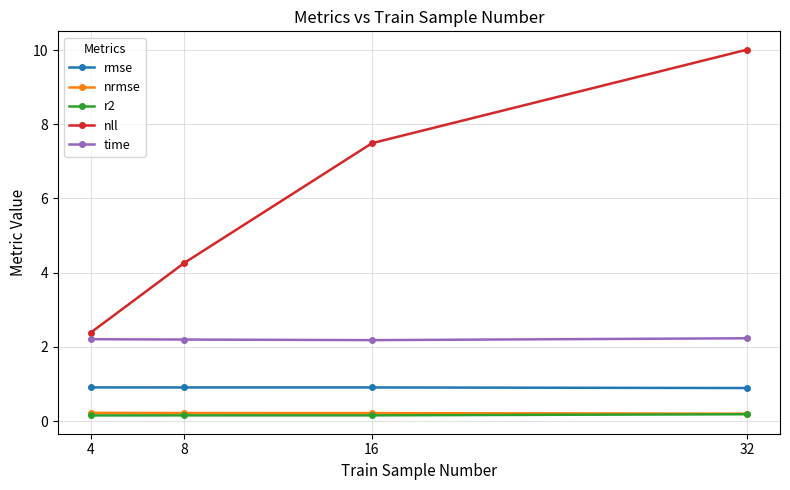

True or false: nll and r2 cross at least once.

False